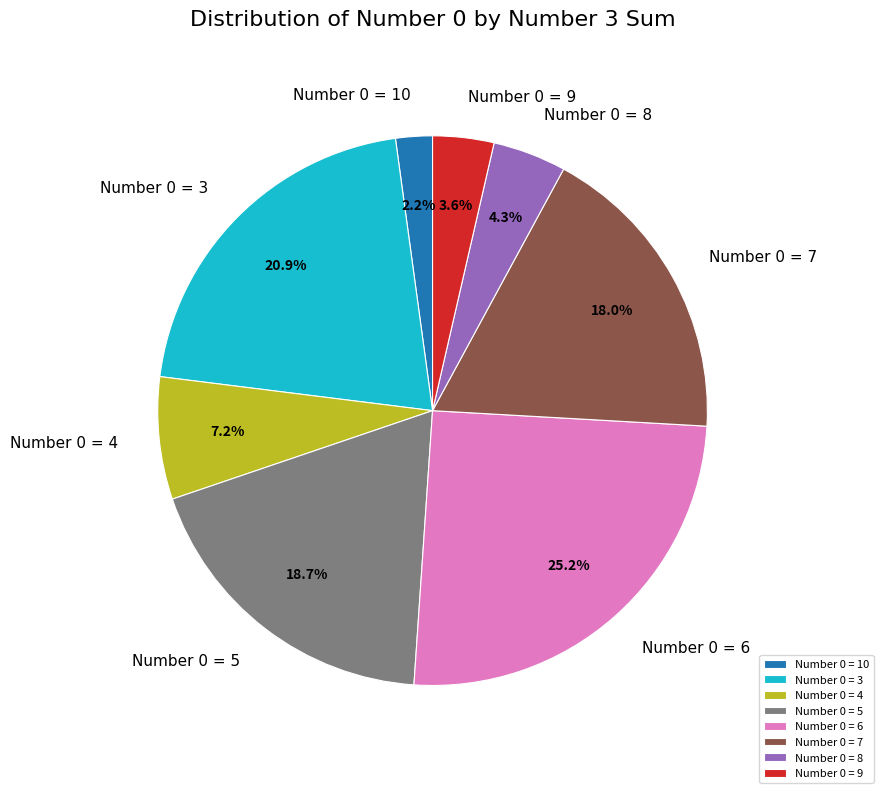

Is Number 0 = 8 the majority of the pie?

No